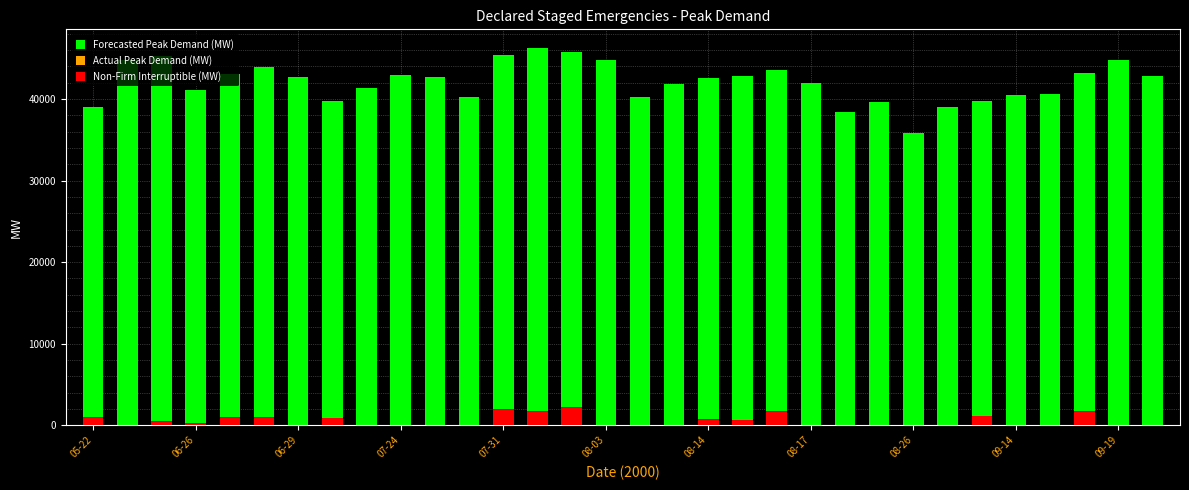

Is the value of Forecasted Peak Demand (MW) at 11 greater than the value of Non-Firm Interruptible Load (MW) at 13?

Yes